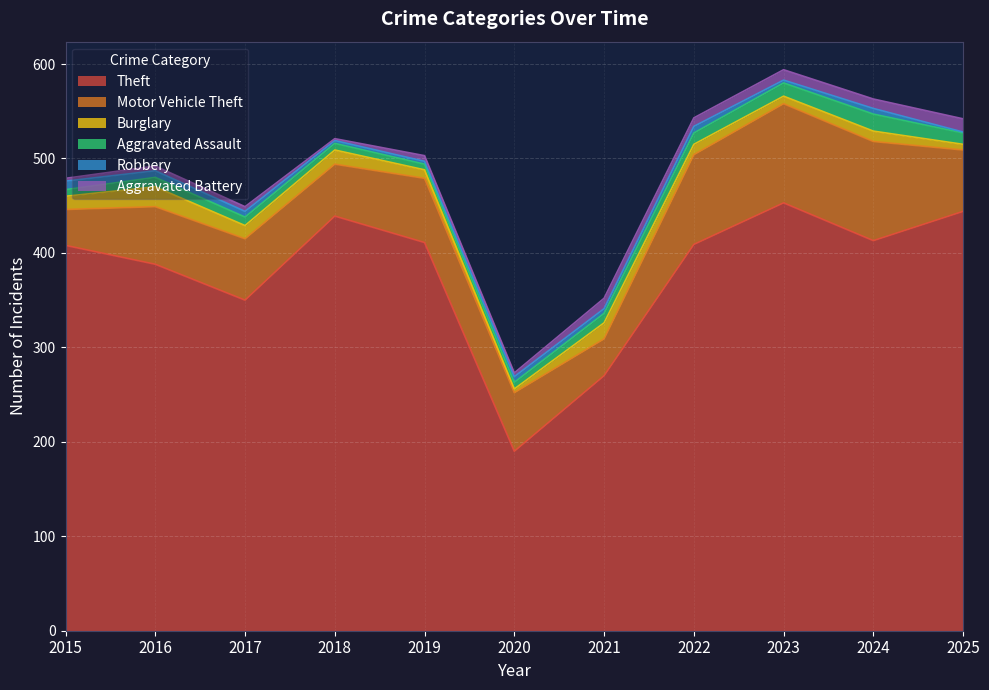

Is the value of Burglary at 2017 greater than the value of Motor Vehicle Theft at 2016?

No